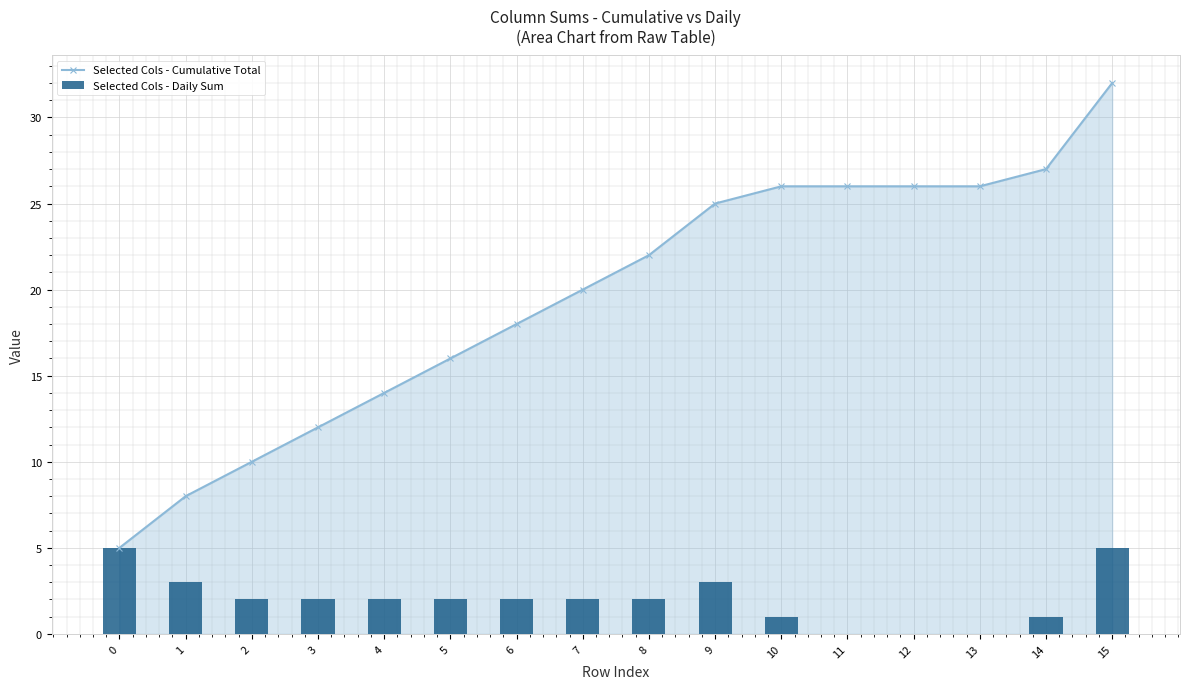

Rank the series by their average value, from highest to lowest.

Selected Cols - Cumulative Total, Selected Cols - Daily Sum